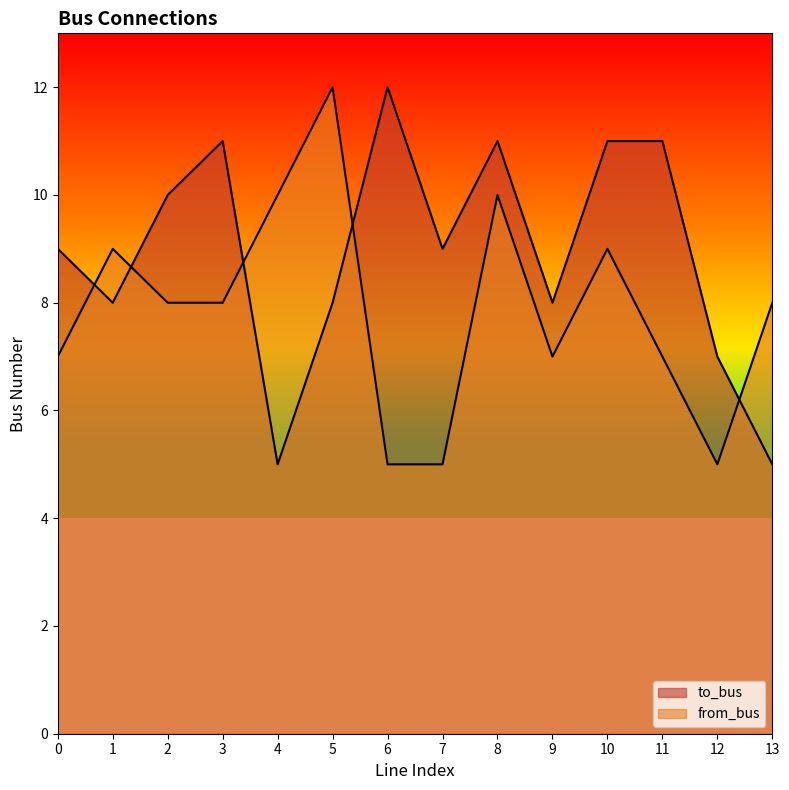

At 3, list the series in order from largest to smallest.

to_bus, from_bus